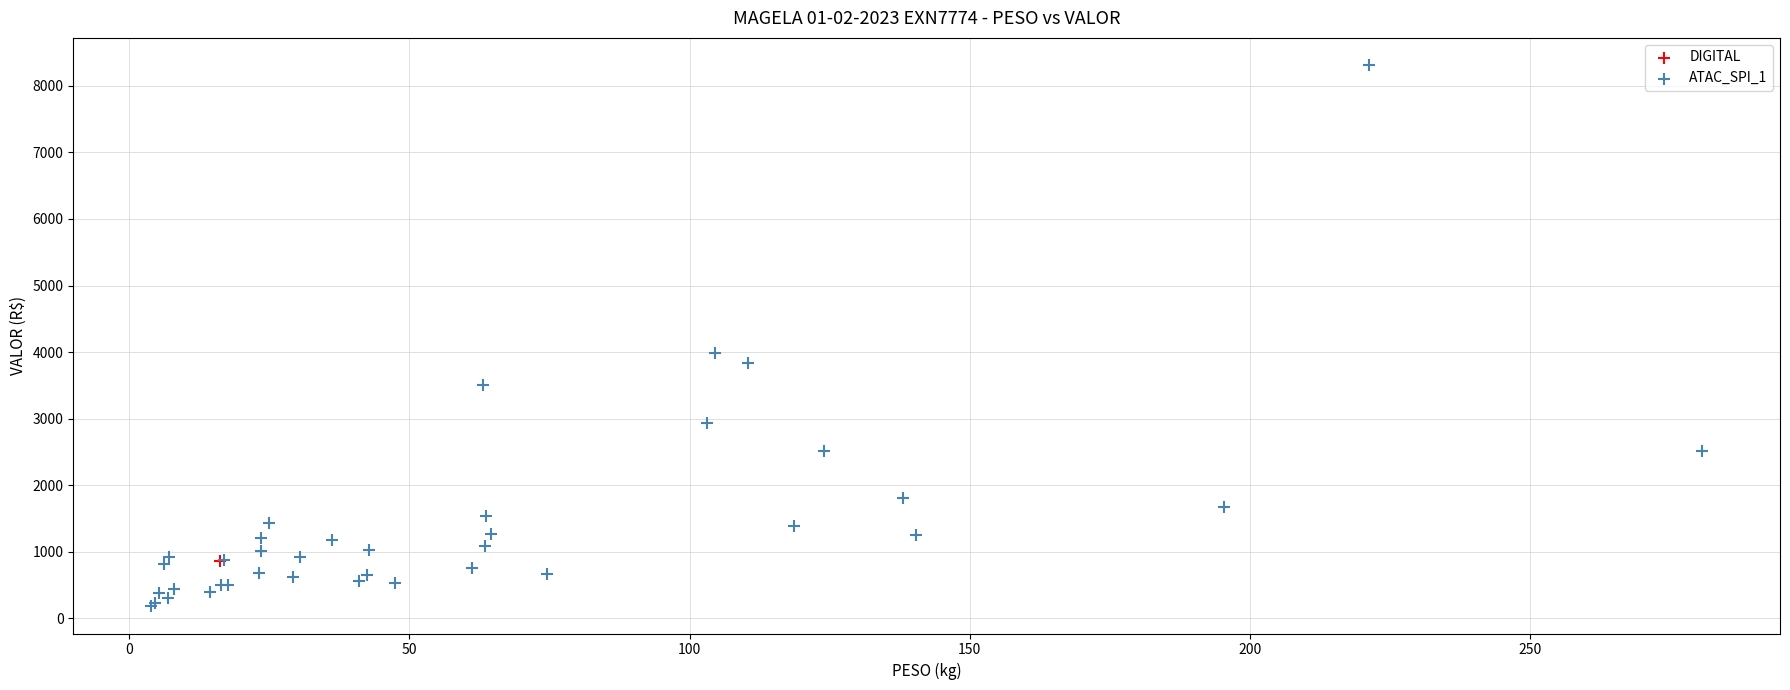

What are all the series names shown in the legend?

ATAC_SPI_1, DIGITAL